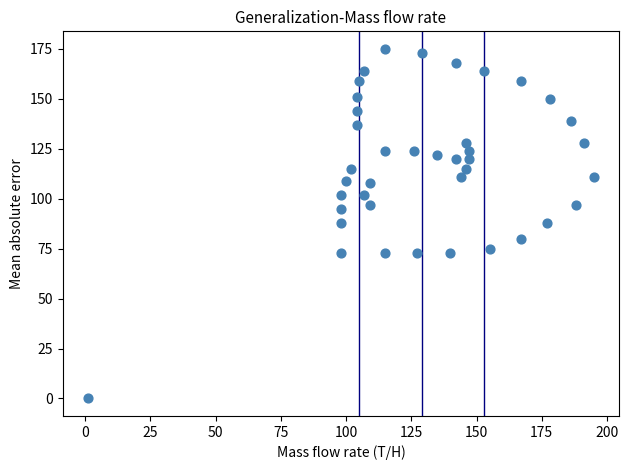

What is the range of X values (max minus min)?

194